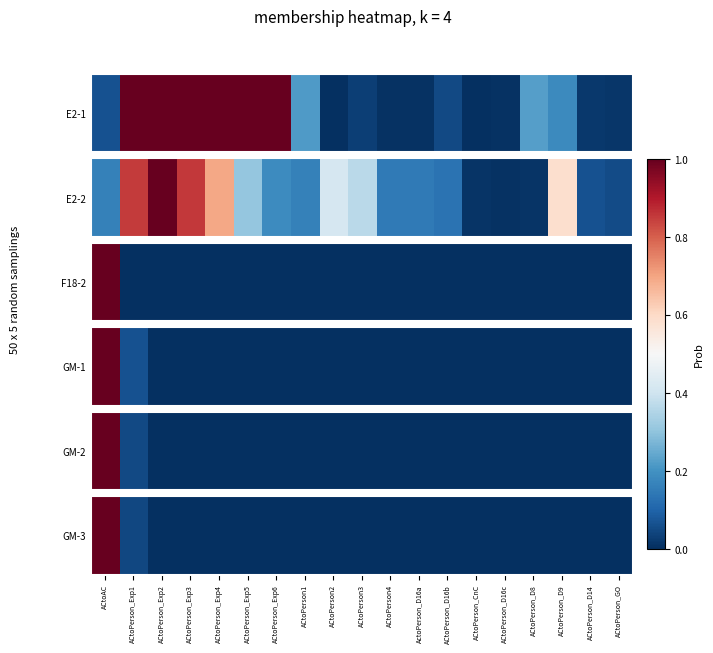

Where is the data nearest to the value 0?

ACtoPerson_Exp2